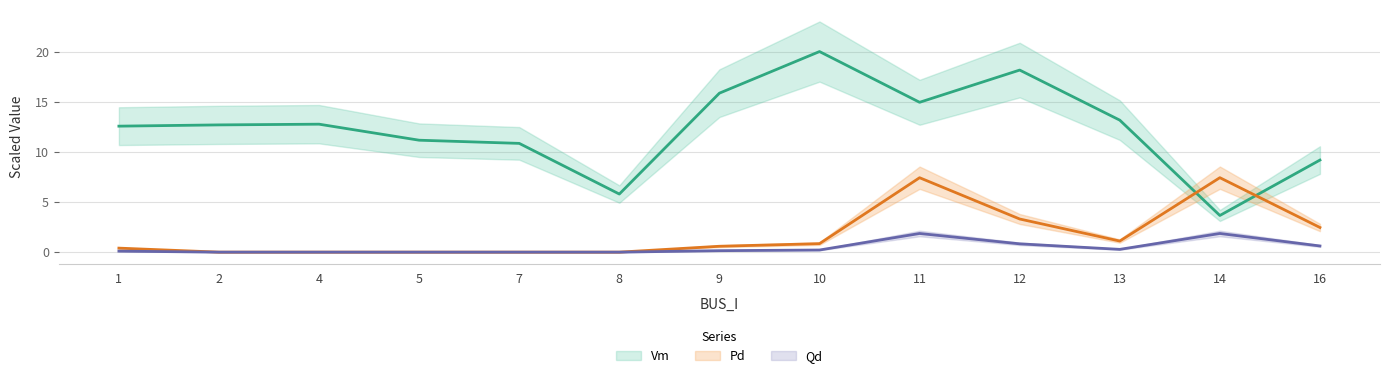

Is the value of Qd at 14 greater than the value of Pd at 9?

Yes